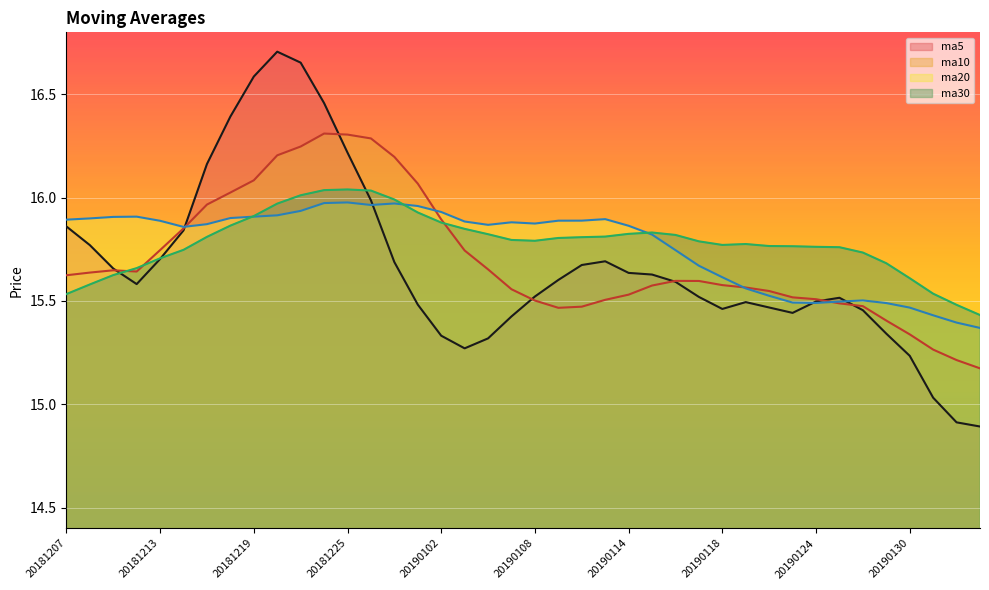

How many lines are shown in the chart?

4